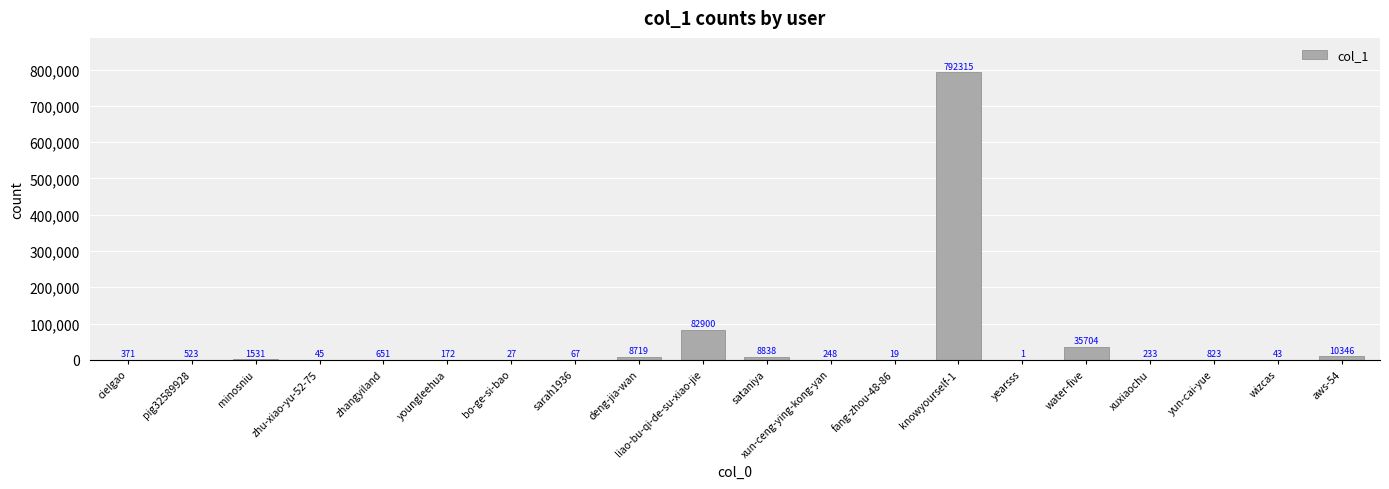

Reading right to left, what are all the values shown in this chart?

aws-54=10346	wizcas=43	yun-cai-yue=823	xuxiaochu=233	water-five=35704	yearsss=1	knowyourself-1=792315	fang-zhou-48-86=19	xun-ceng-ying-kong-yan=248	sataniya=8838	liao-bu-qi-de-su-xiao-jie=82900	deng-jia-wan=8719	sarah1936=67	bo-ge-si-bao=27	youngleehua=172	zhangyiland=651	zhu-xiao-yu-52-75=45	minosniu=1531	pig32589928=523	cielgao=371